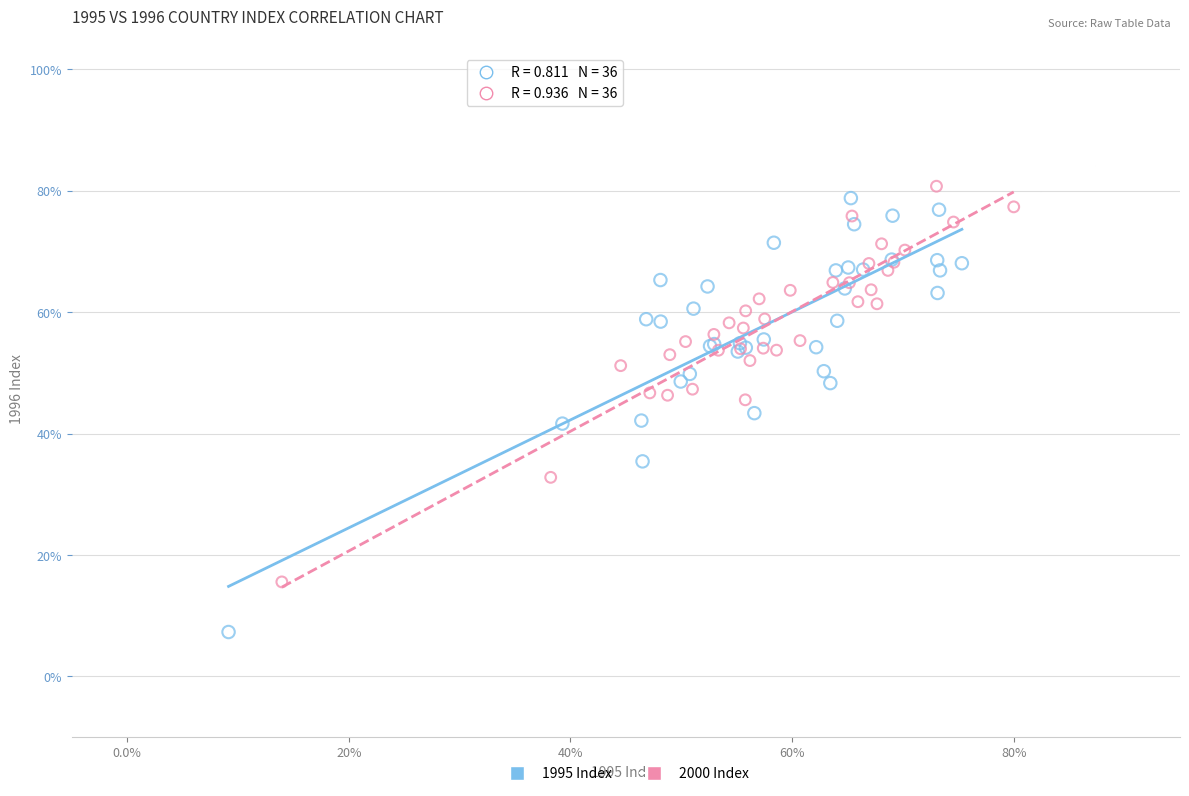

What are all the series names shown in the legend?

1995 Index, 2000 Index